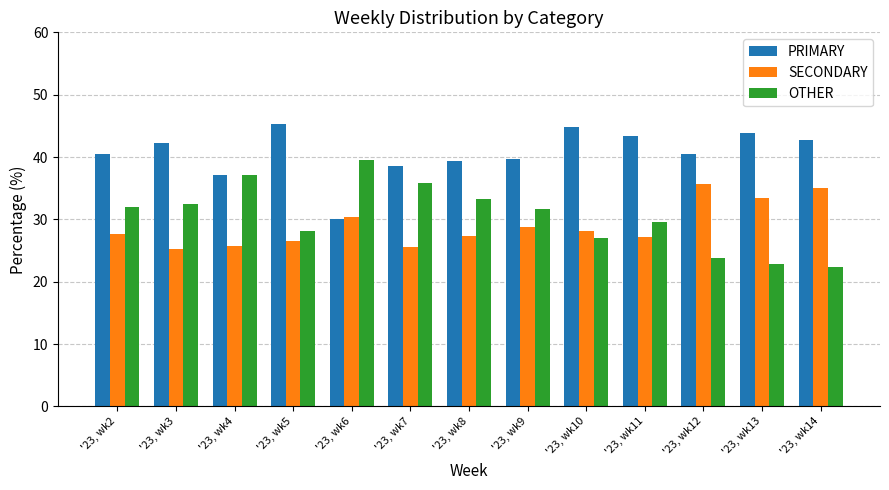

Which series has the widest spread of values?

OTHER